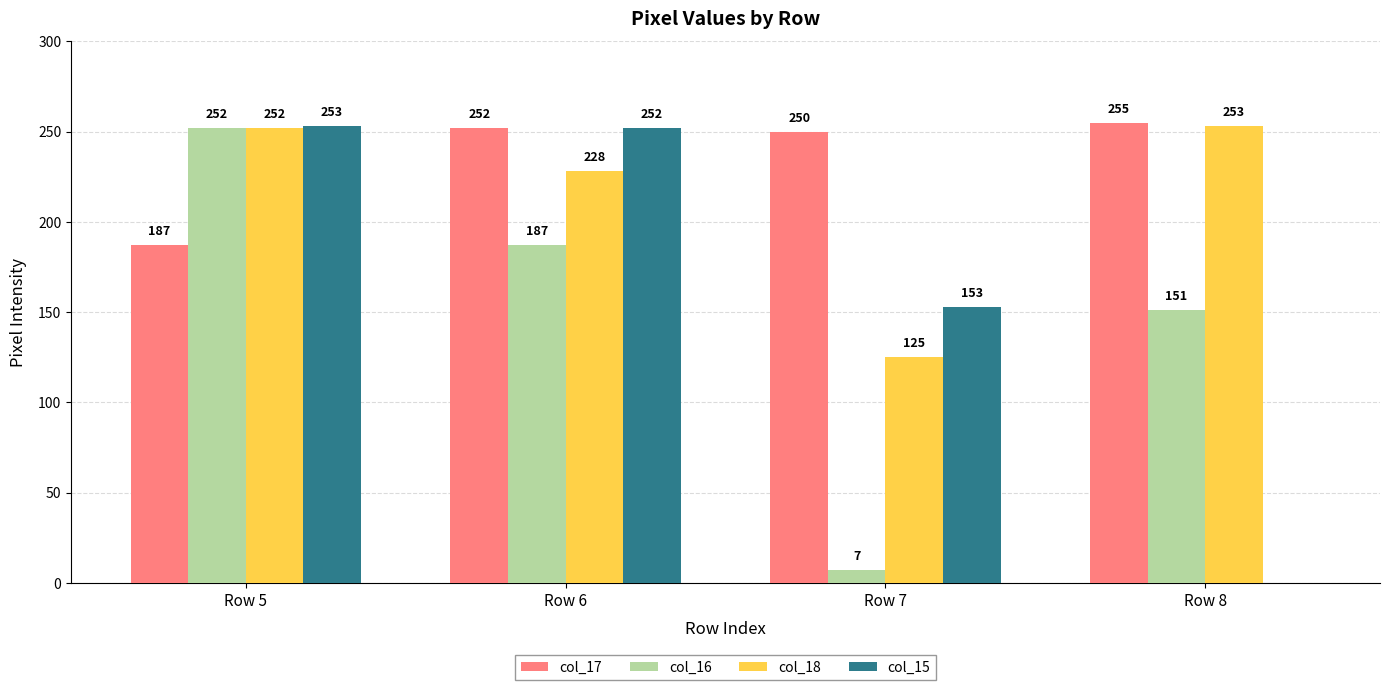

How many categories are shown in the chart?

4